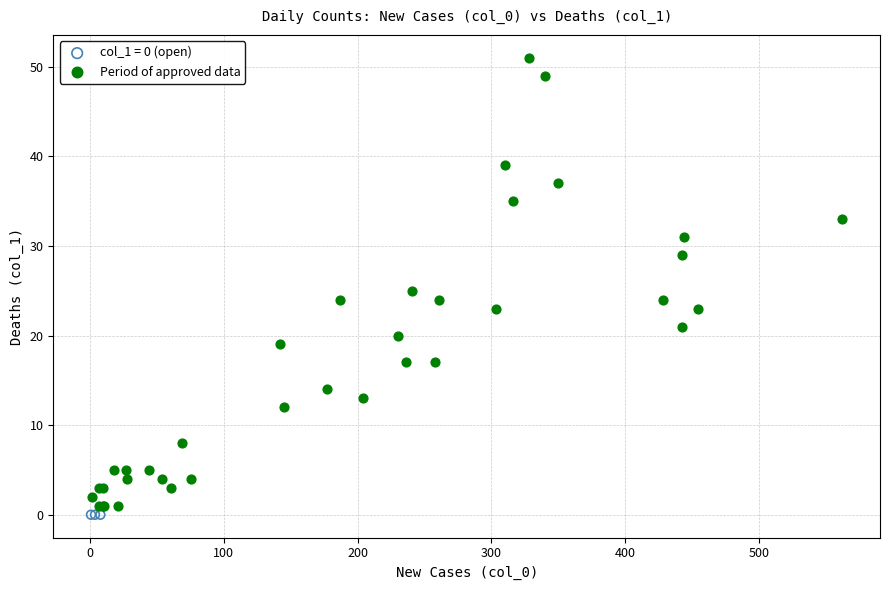

Which series reaches the maximum Y coordinate?

Period of approved data